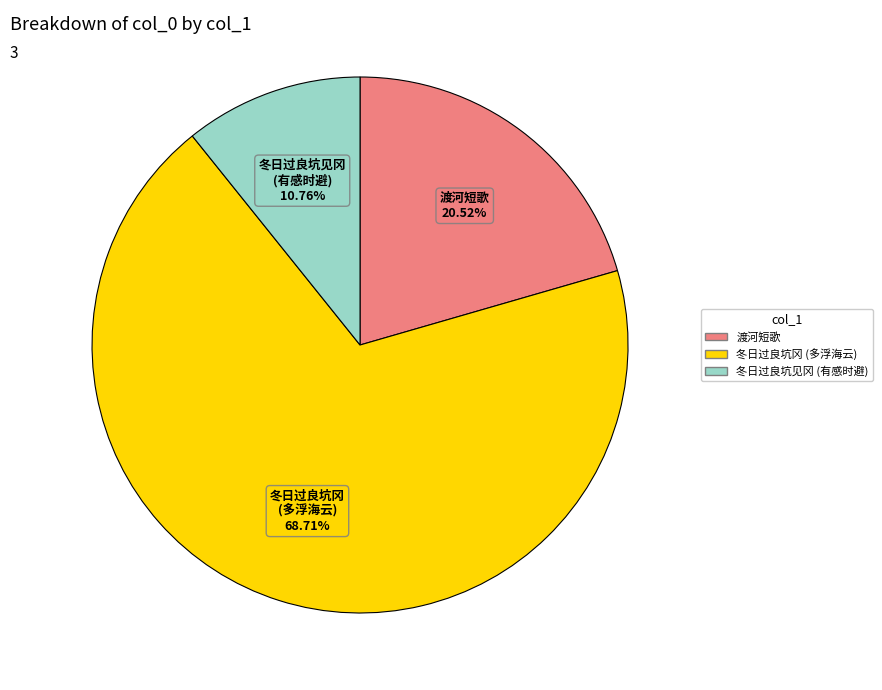

Between 渡河短歌 and 冬日过良坑冈 (多浮海云), which is larger?

冬日过良坑冈 (多浮海云)